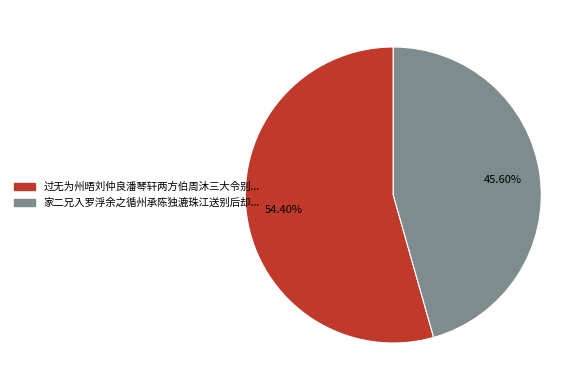

To the nearest percent, what is the average slice percentage?

50%